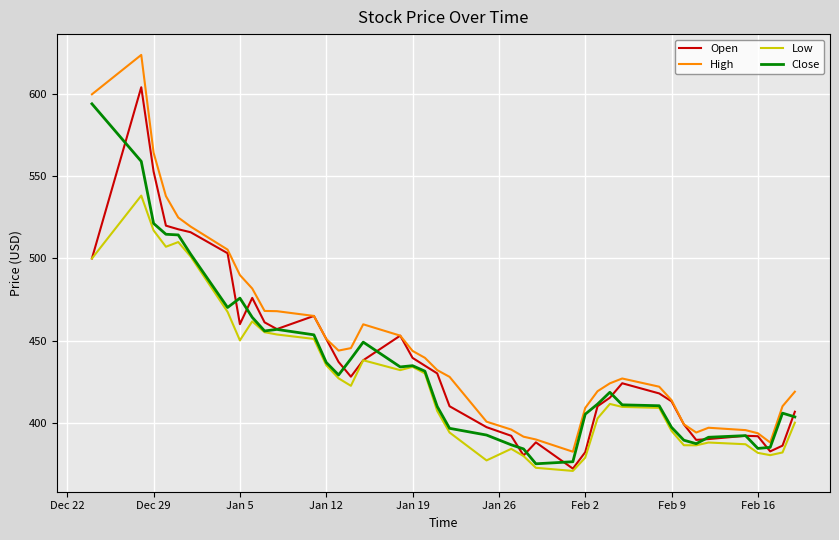

What is the difference between the second highest and minimum values in the High series?

217.7